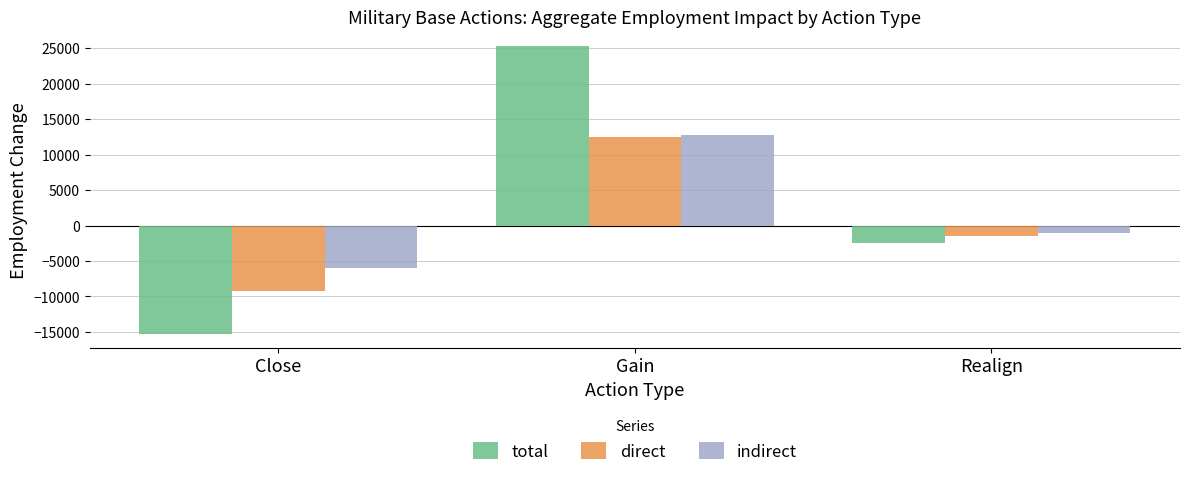

Read the indirect value at Realign.

-1058